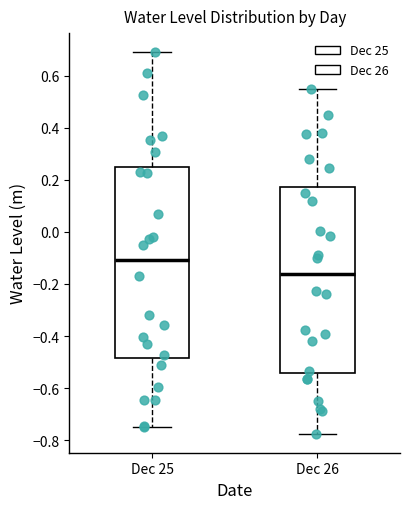

Which box has the highest median line?

Dec 25